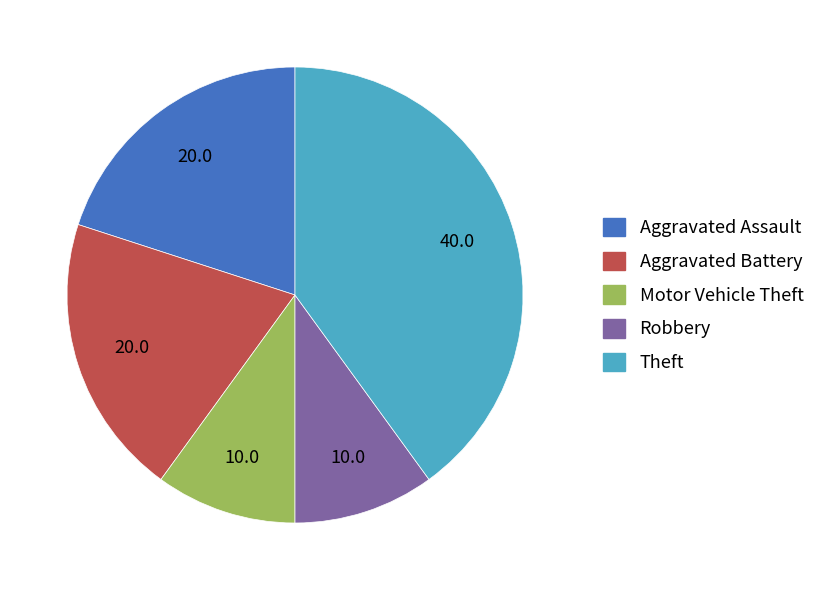

Does any single category account for the majority?

No